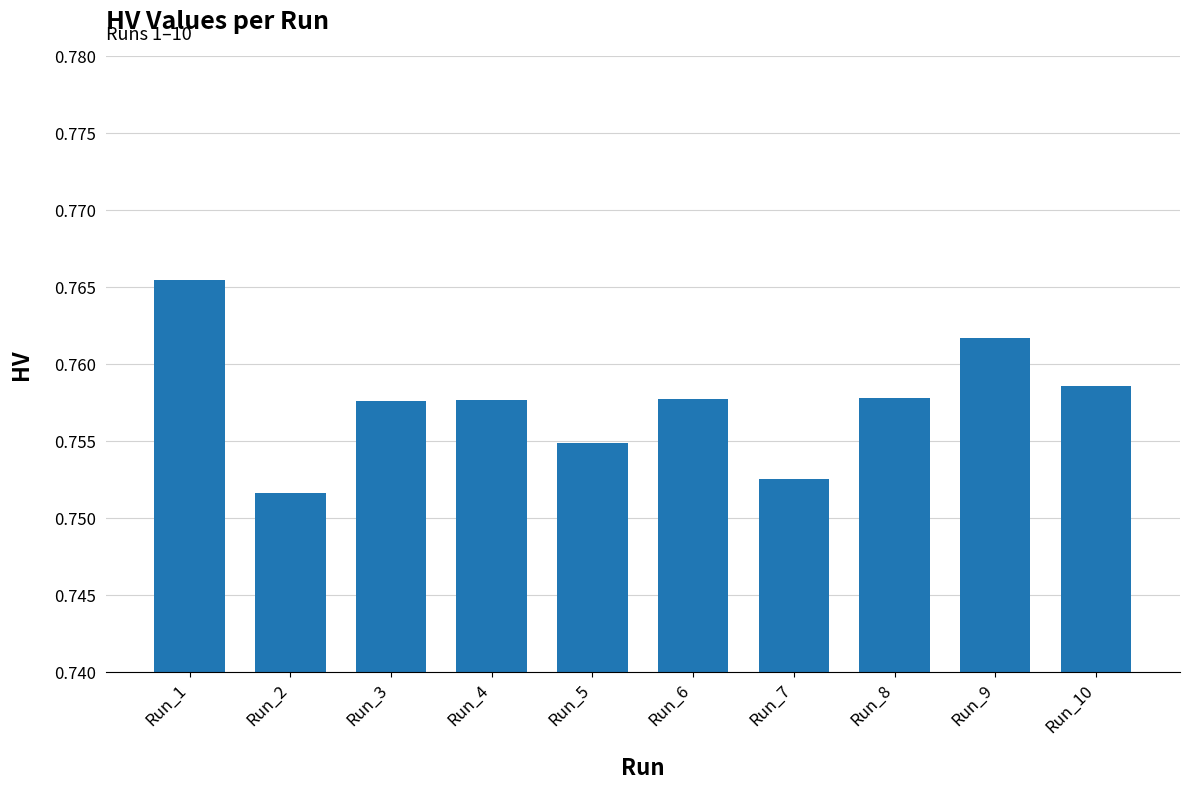

Which label corresponds to the smallest value in the chart?

Run_2